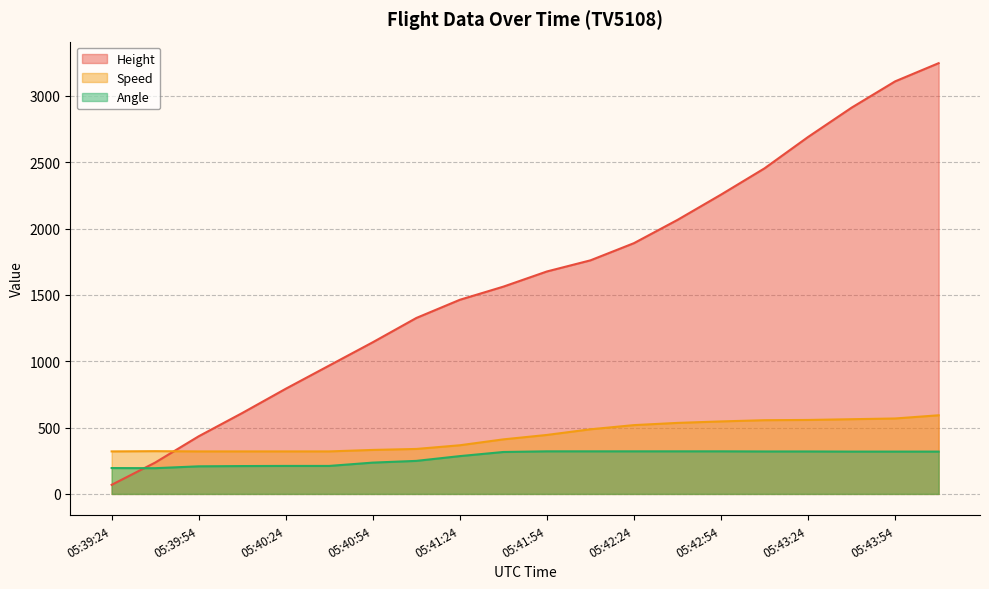

Reading right to left, list all the values displayed in this chart.

Height: 3246.1	3109.0	2910.8	2689.9	2453.6	2255.5	2065.0	1889.8	1760.2	1676.4	1562.1	1463.0	1325.9	1143.0	967.7	792.5	609.6	434.3	236.2	68.6
Speed: 592.6	568.6	563.0	557.5	555.6	546.3	535.2	518.6	487.1	444.5	411.1	366.7	338.9	331.5	320.4	320.4	320.4	320.4	322.2	320.4
Angle: 319.0	319.0	319.0	320.0	320.0	321.0	321.0	321.0	321.0	321.0	316.0	285.0	249.0	236.0	211.0	211.0	210.0	208.0	194.0	195.0